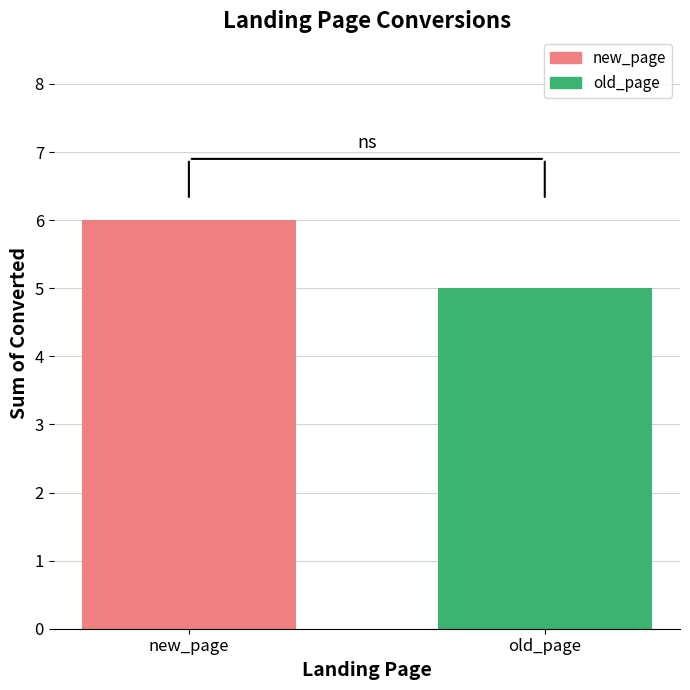

Reading left to right, transcribe all the data shown in this chart.

6	5